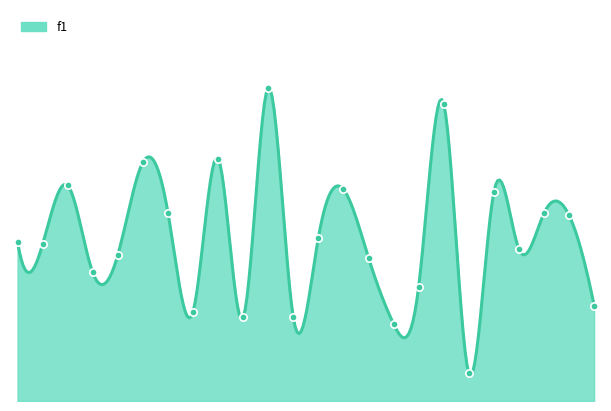

Does the chart have visible grid lines?

No